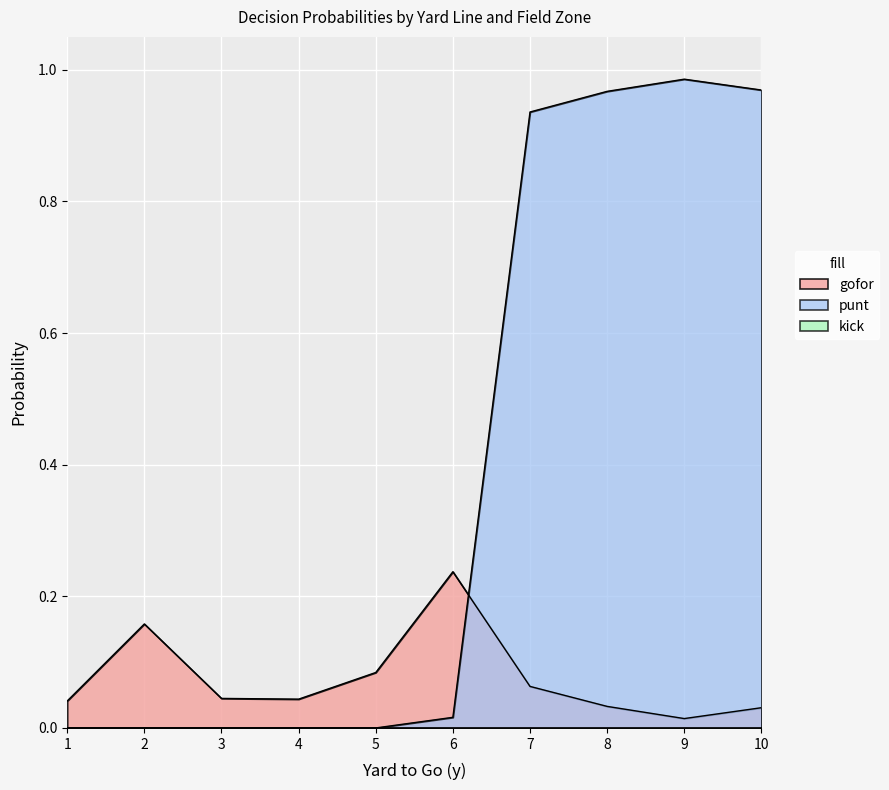

True or false: gofor and kick intersect in this chart.

False